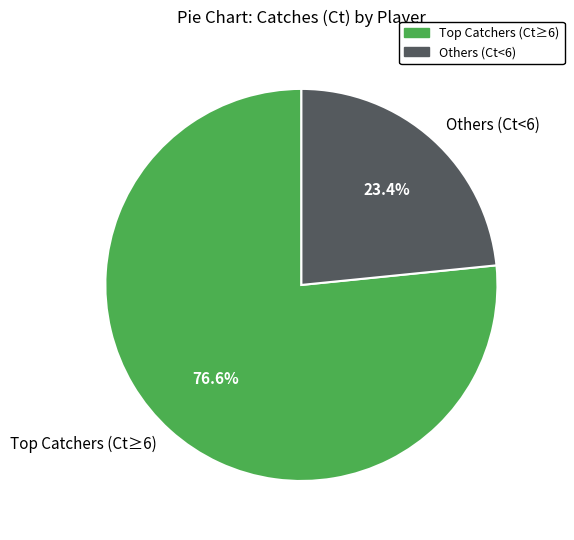

Rank the categories by value from lowest to highest.

Others (Ct<6), Top Catchers (Ct≥6)